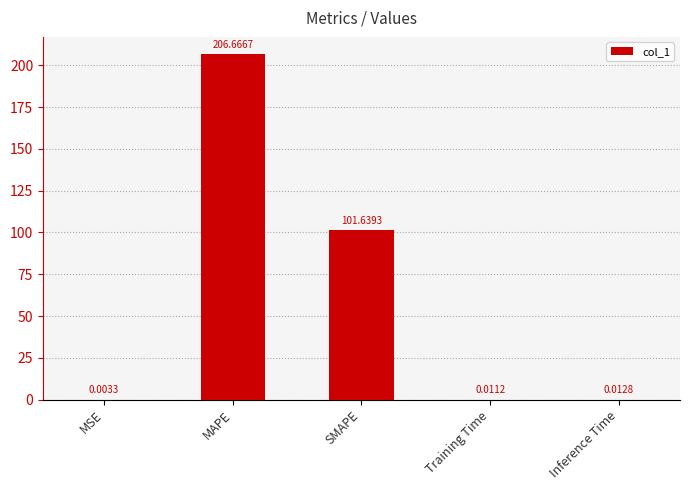

Which has a higher value, MAPE or SMAPE?

MAPE